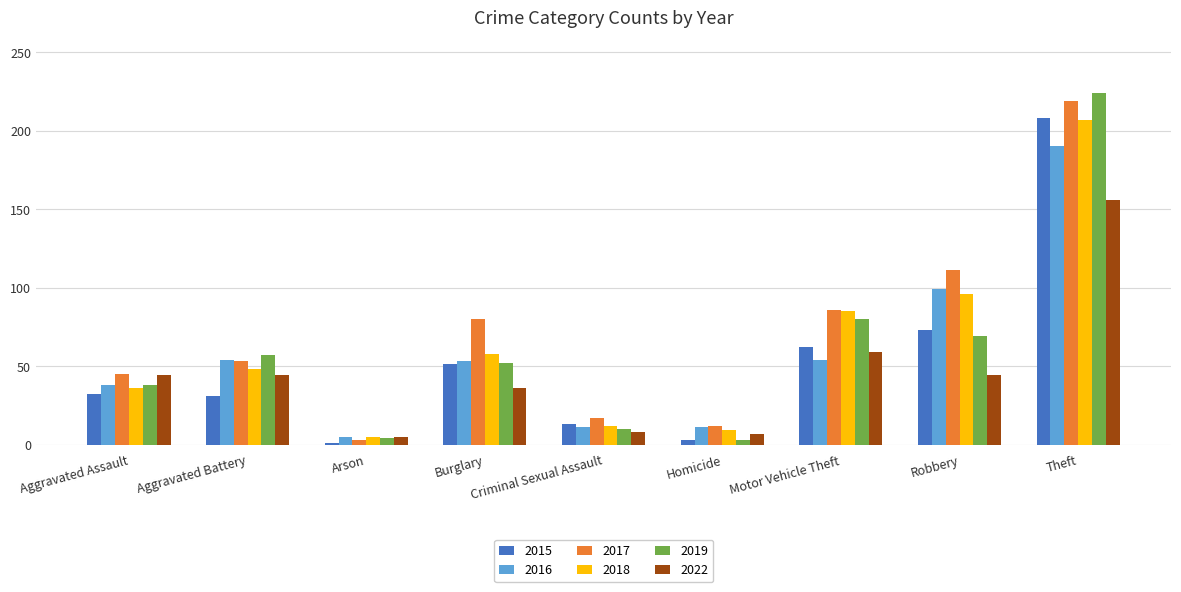

Is the value of 2018 at Burglary greater than the value of 2015 at Homicide?

Yes